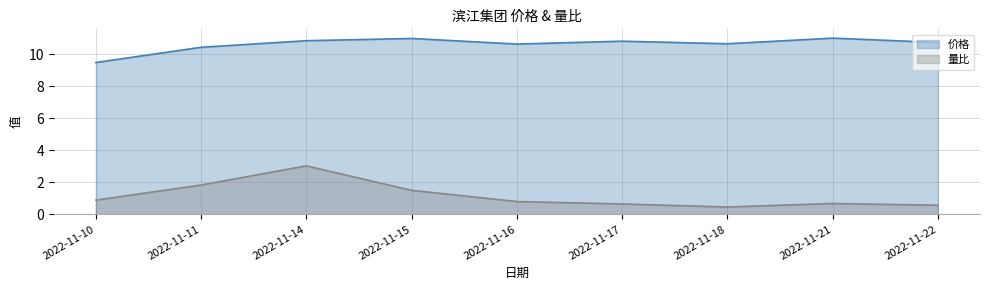

Reading left to right, what are all the values shown in this chart?

价格: 2022-11-10=9.5	2022-11-11=10.4	2022-11-14=10.8	2022-11-15=11.0	2022-11-16=10.6	2022-11-17=10.8	2022-11-18=10.7	2022-11-21=11.0	2022-11-22=10.7
量比: 2022-11-10=0.9	2022-11-11=1.8	2022-11-14=3.0	2022-11-15=1.5	2022-11-16=0.8	2022-11-17=0.7	2022-11-18=0.5	2022-11-21=0.7	2022-11-22=0.6